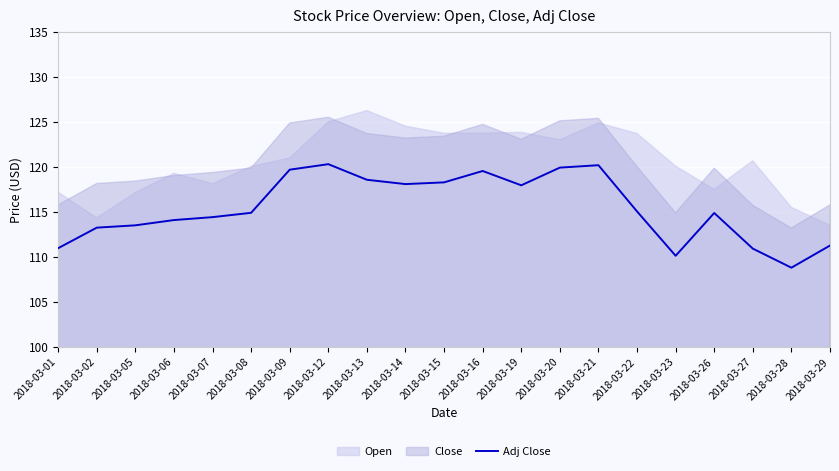

What is the highest value of the Adj Close series?

120.3